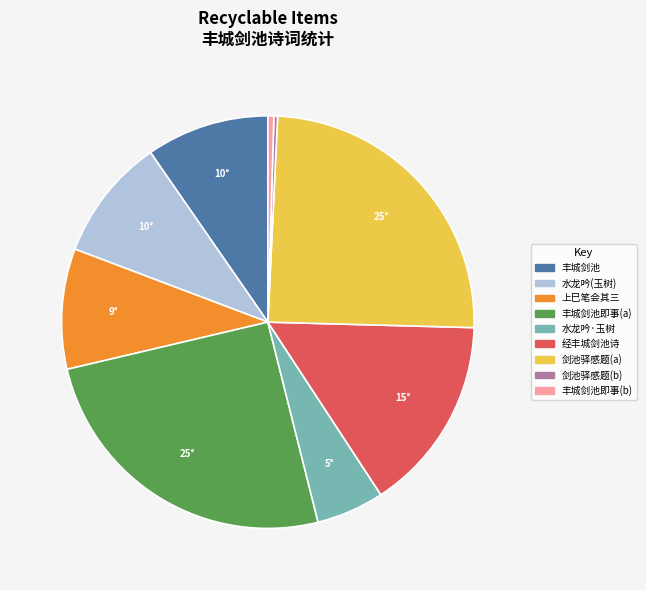

Is there any slice that represents more than half of the pie?

No